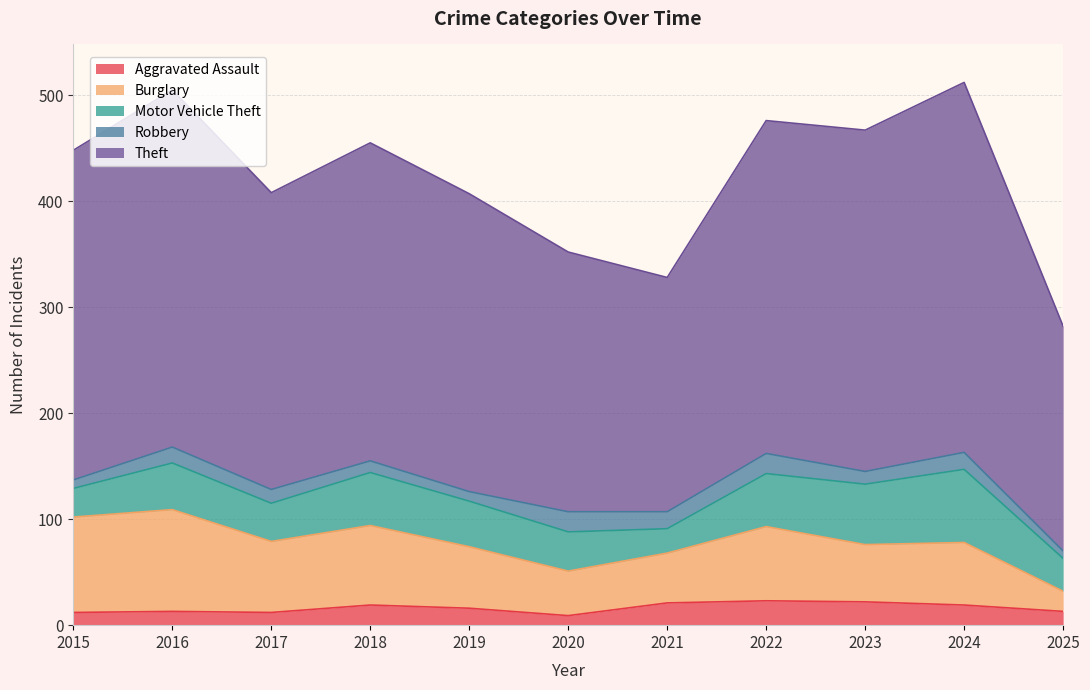

Reading right to left, list all the values displayed in this chart.

Aggravated Assault: 13	19	22	23	21	9	16	19	12	13	12
Burglary: 19	59	54	70	47	42	58	75	67	96	90
Motor Vehicle Theft: 31	69	57	50	23	37	43	50	36	44	27
Robbery: 7	16	12	19	16	19	9	11	13	15	8
Theft: 212	349	322	314	221	245	281	300	280	337	311